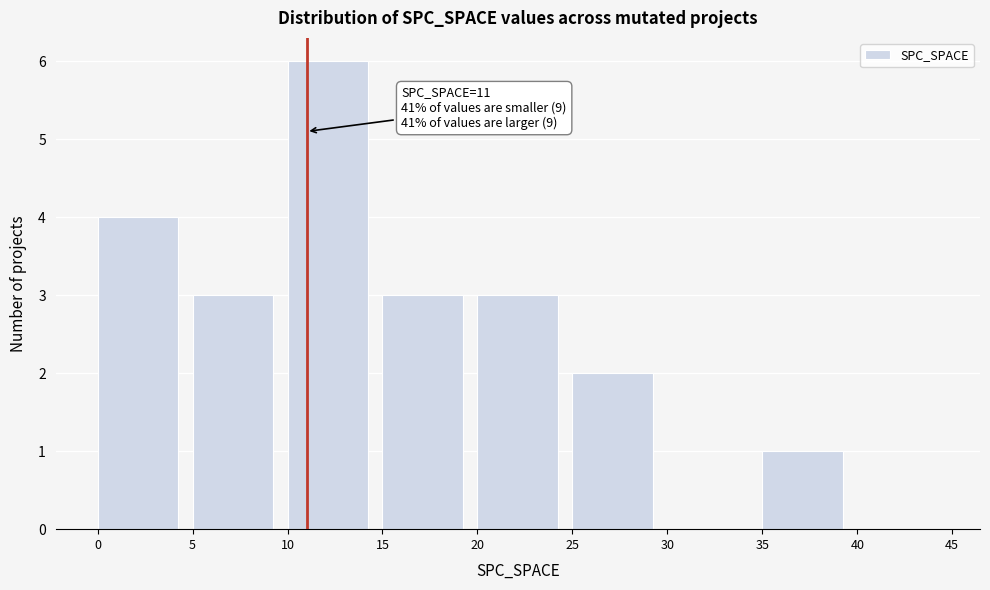

Which range on the x-axis has the tallest bar?

10 to 15